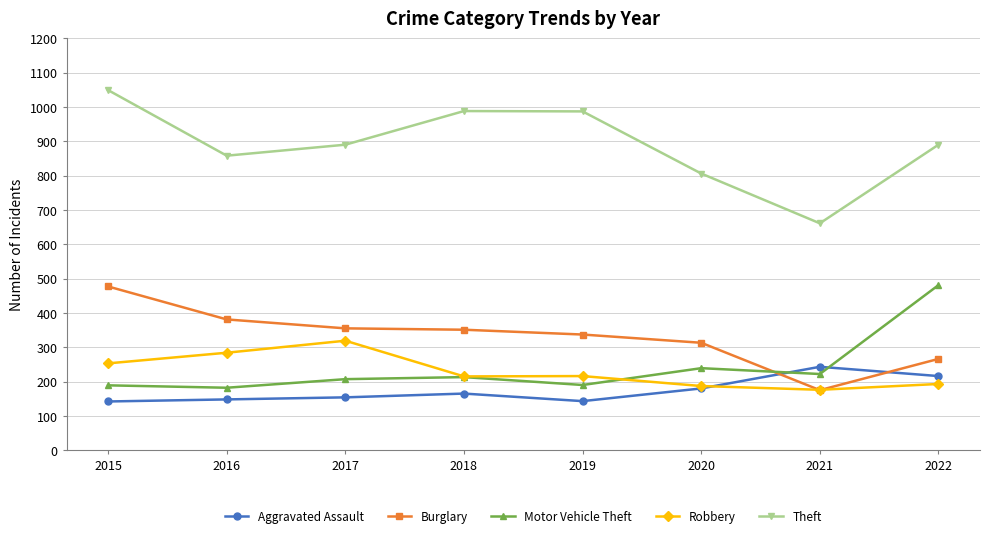

What is the total value across all series at 2021?

1477